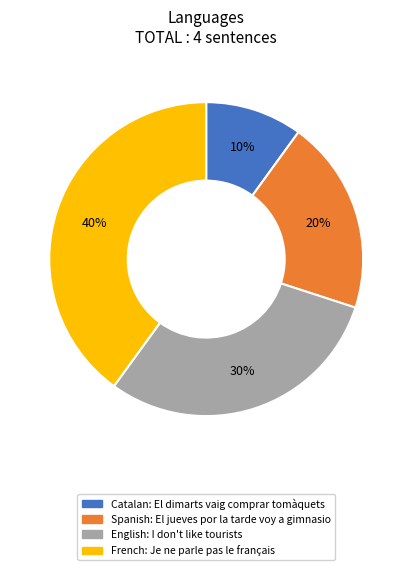

To the nearest percent, what is the average slice percentage?

25%